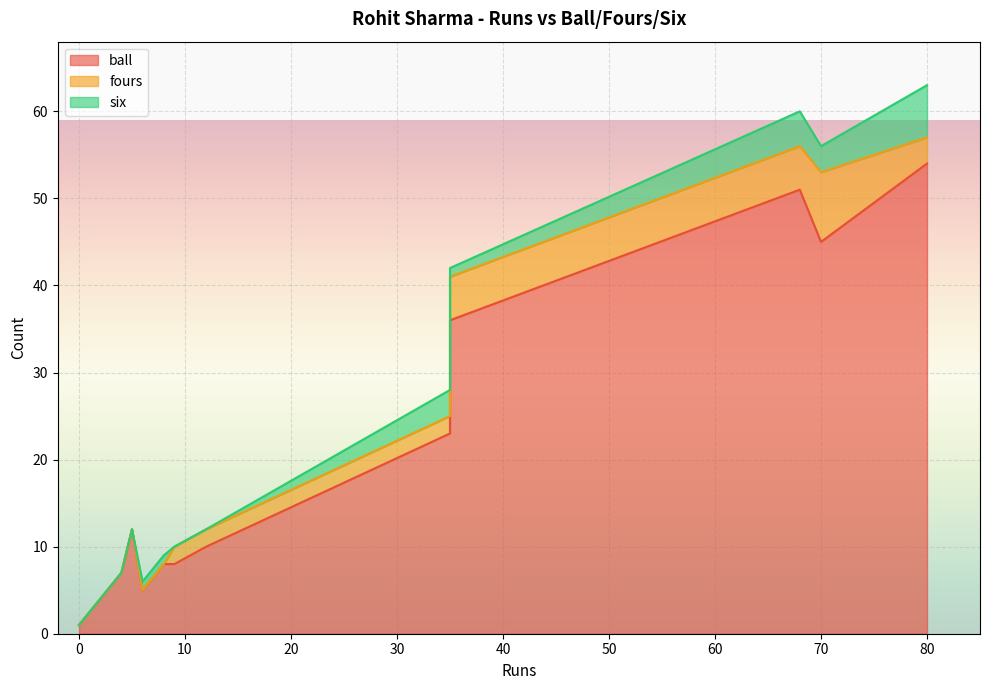

At how many categories does at least one series exceed 41?

3